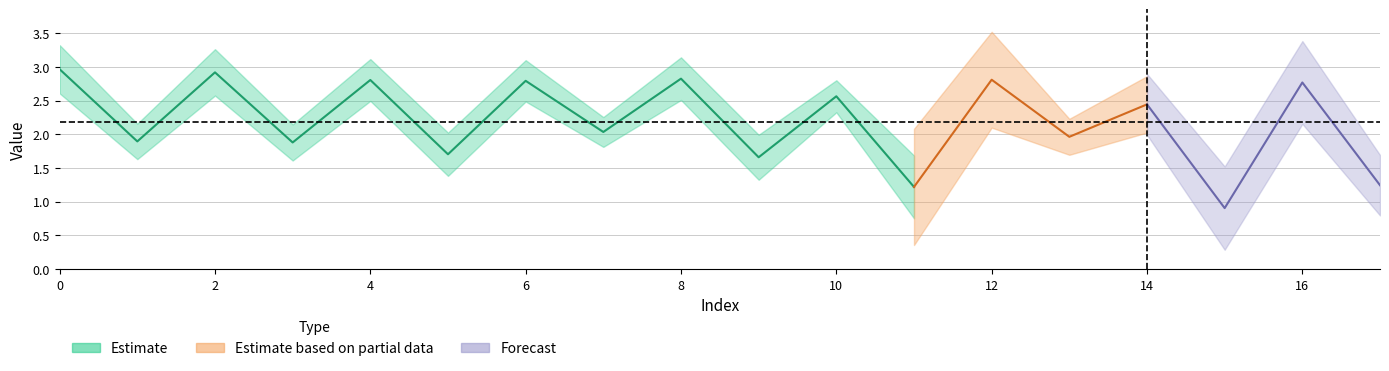

Where is the data nearest to the value 1?

15